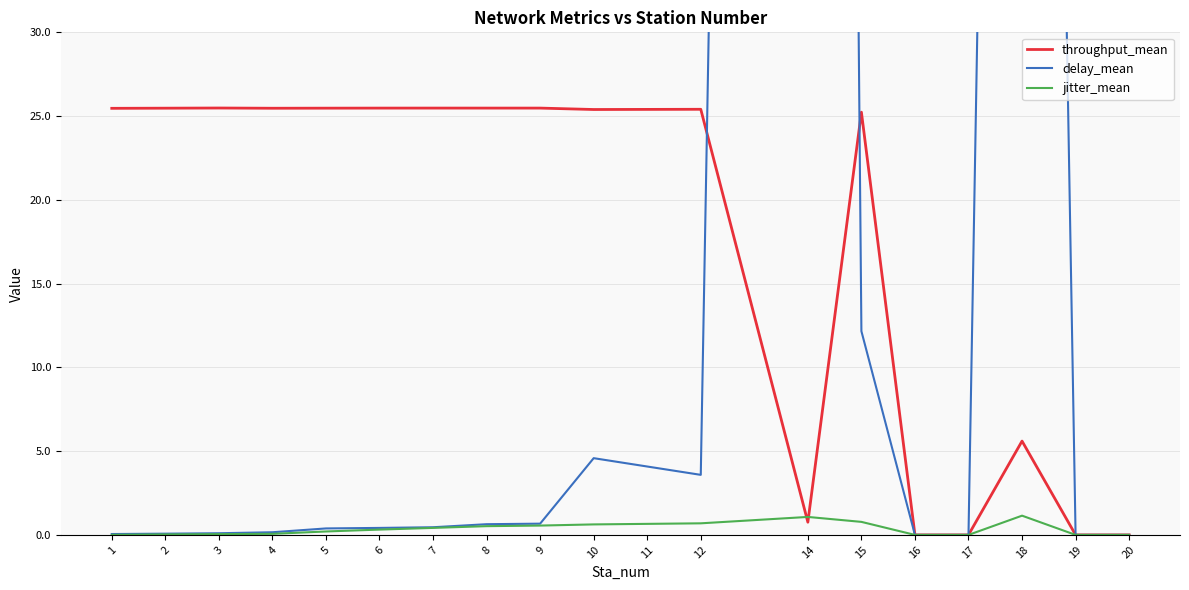

What is the highest value of the throughput_mean series?

25.5